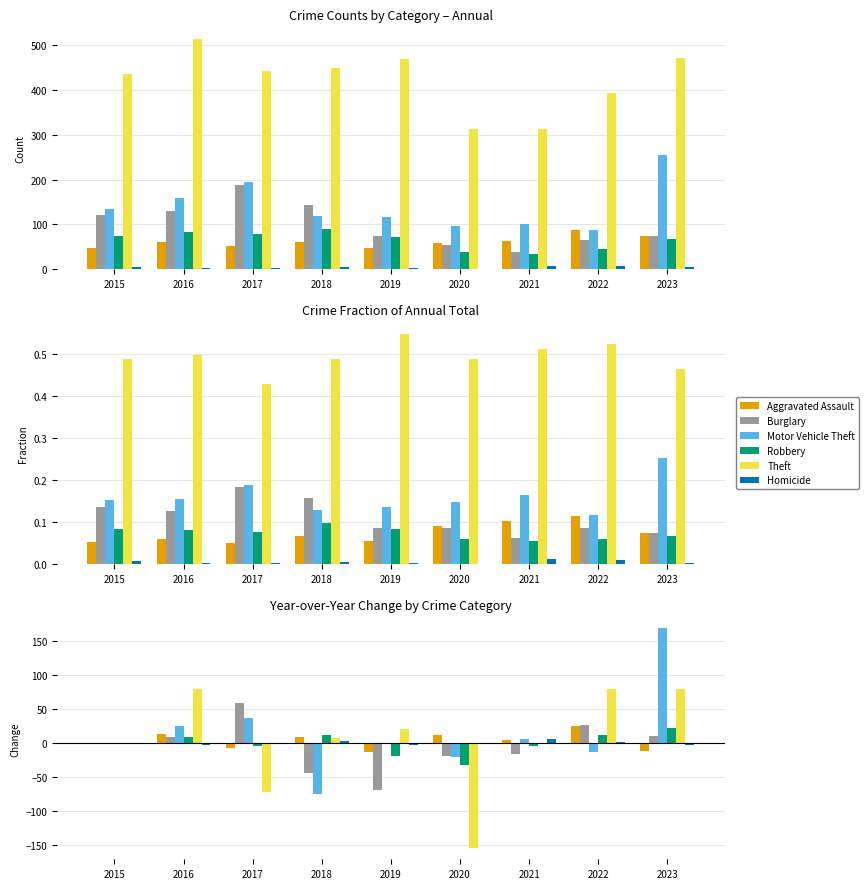

What is the total value across all series at 2023?

263